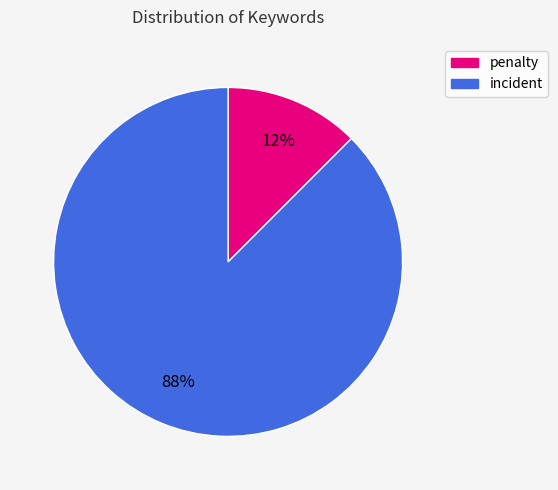

Do penalty and incident together represent more than half of the pie?

Yes